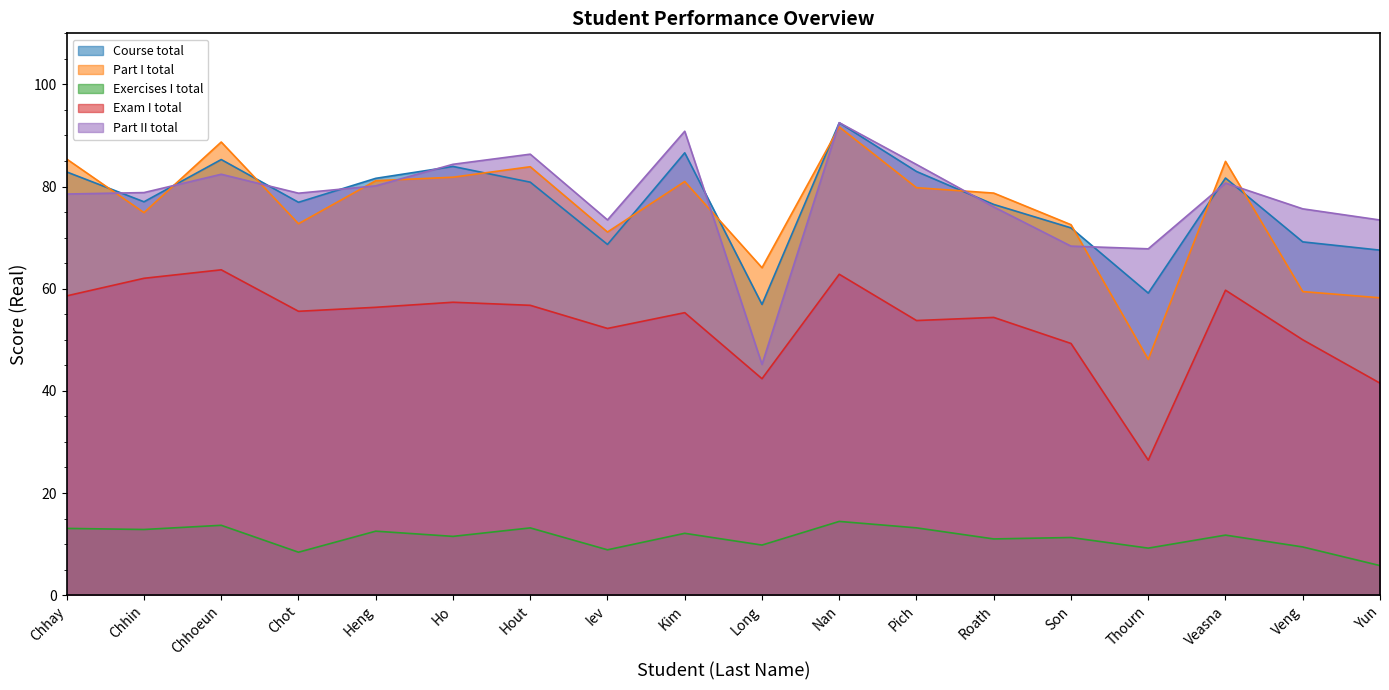

What position from the left is Yun?

18